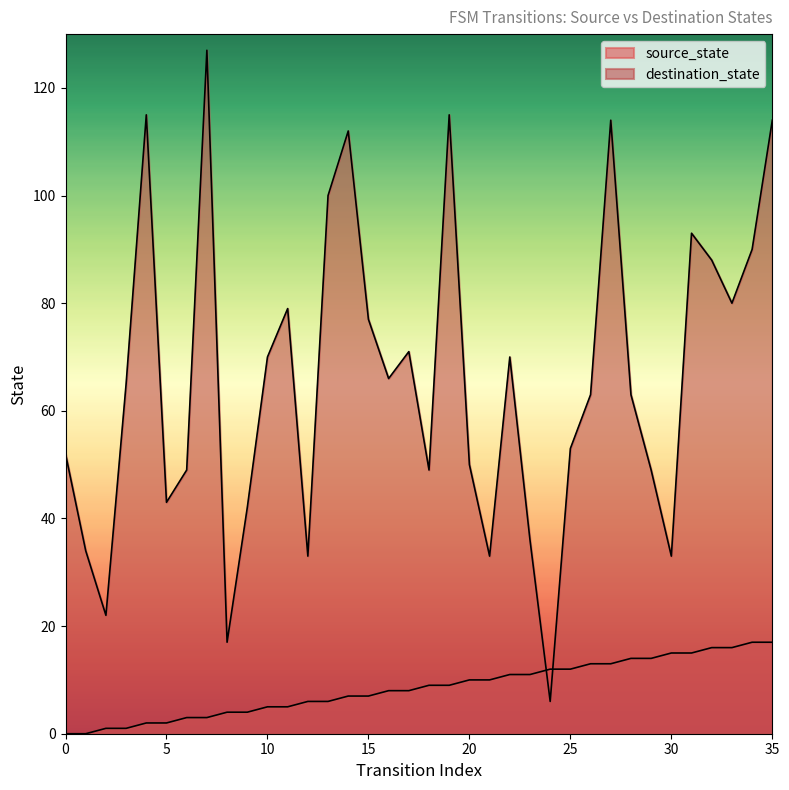

Which category has the highest value in the destination_state series?

7